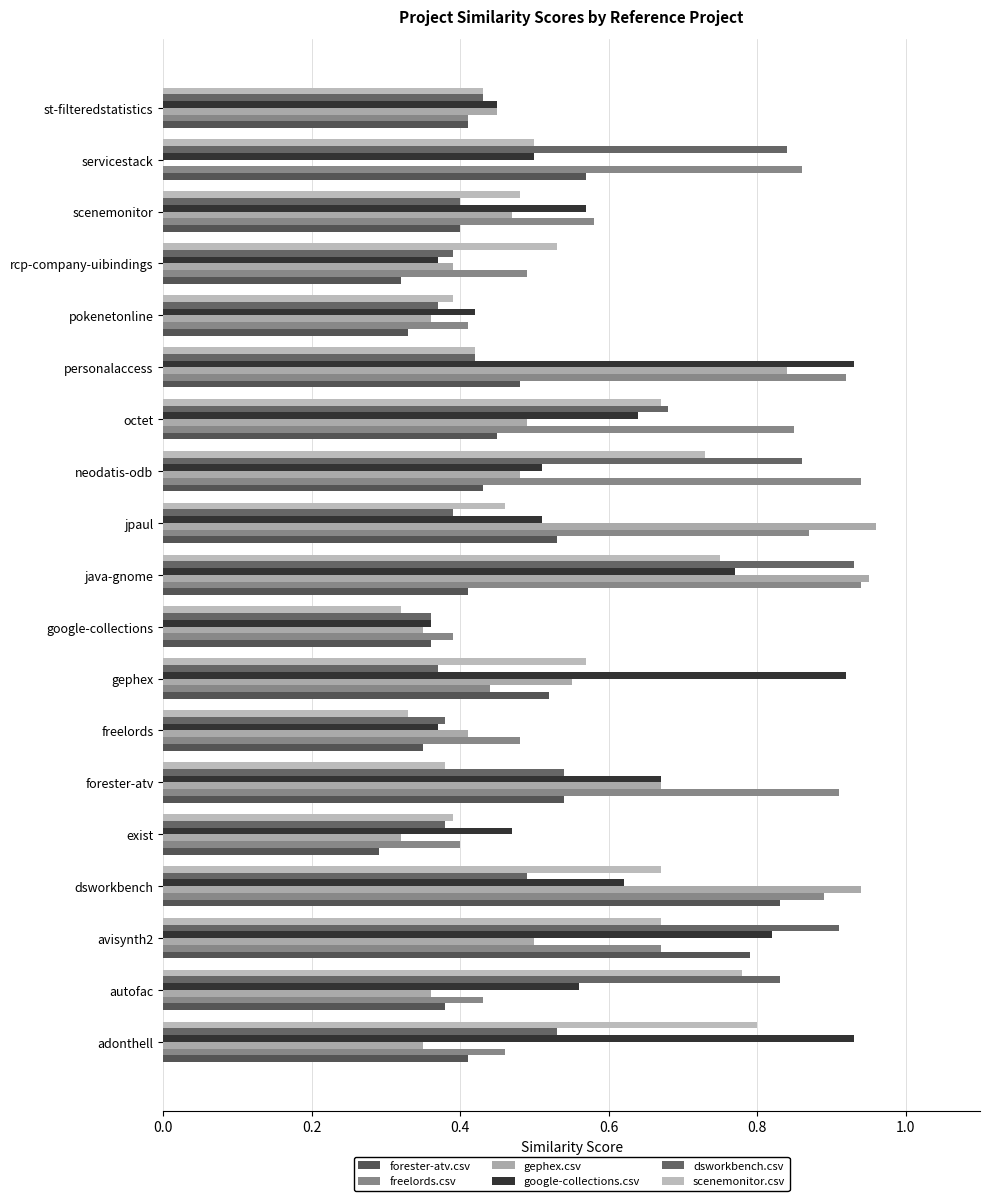

Reading left to right, transcribe all the data shown in this chart.

forester-atv.csv: 0.4	0.4	0.8	0.8	0.3	0.5	0.3	0.5	0.4	0.4	0.5	0.4	0.5	0.5	0.3	0.3	0.4	0.6	0.4
freelords.csv: 0.5	0.4	0.7	0.9	0.4	0.9	0.5	0.4	0.4	0.9	0.9	0.9	0.8	0.9	0.4	0.5	0.6	0.9	0.4
gephex.csv: 0.3	0.4	0.5	0.9	0.3	0.7	0.4	0.6	0.3	0.9	1.0	0.5	0.5	0.8	0.4	0.4	0.5	0.0	0.5
google-collections.csv: 0.9	0.6	0.8	0.6	0.5	0.7	0.4	0.9	0.4	0.8	0.5	0.5	0.6	0.9	0.4	0.4	0.6	0.5	0.5
dsworkbench.csv: 0.5	0.8	0.9	0.5	0.4	0.5	0.4	0.4	0.4	0.9	0.4	0.9	0.7	0.4	0.4	0.4	0.4	0.8	0.4
scenemonitor.csv: 0.8	0.8	0.7	0.7	0.4	0.4	0.3	0.6	0.3	0.8	0.5	0.7	0.7	0.4	0.4	0.5	0.5	0.5	0.4